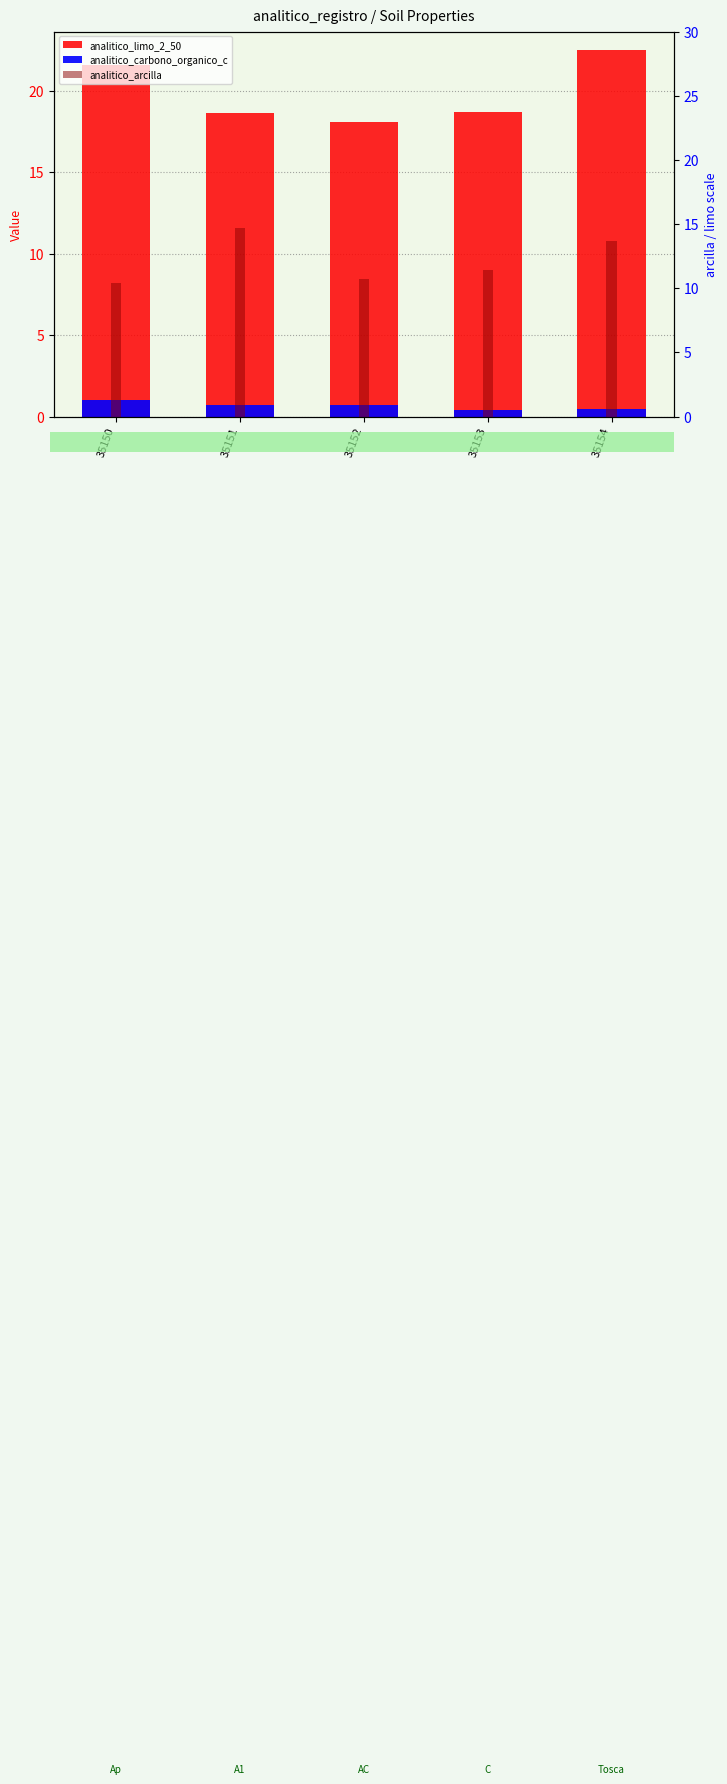

What is the greatest value displayed?

22.5